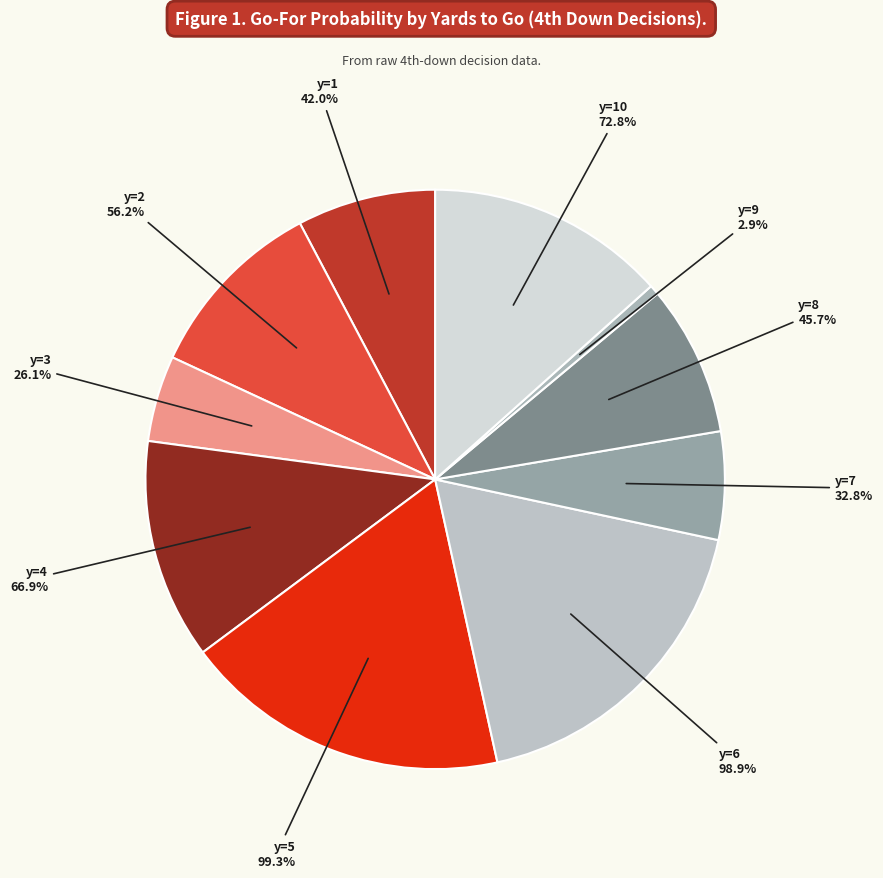

Is it true that y=10 is 13% of the pie?

True